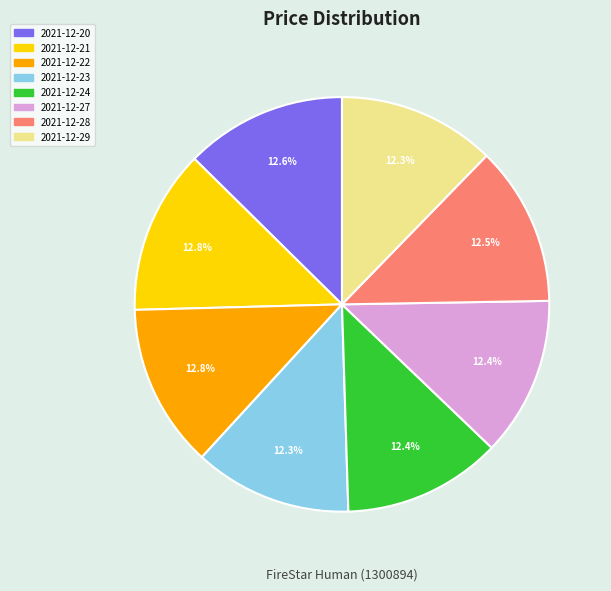

Is there a majority slice in this chart?

No